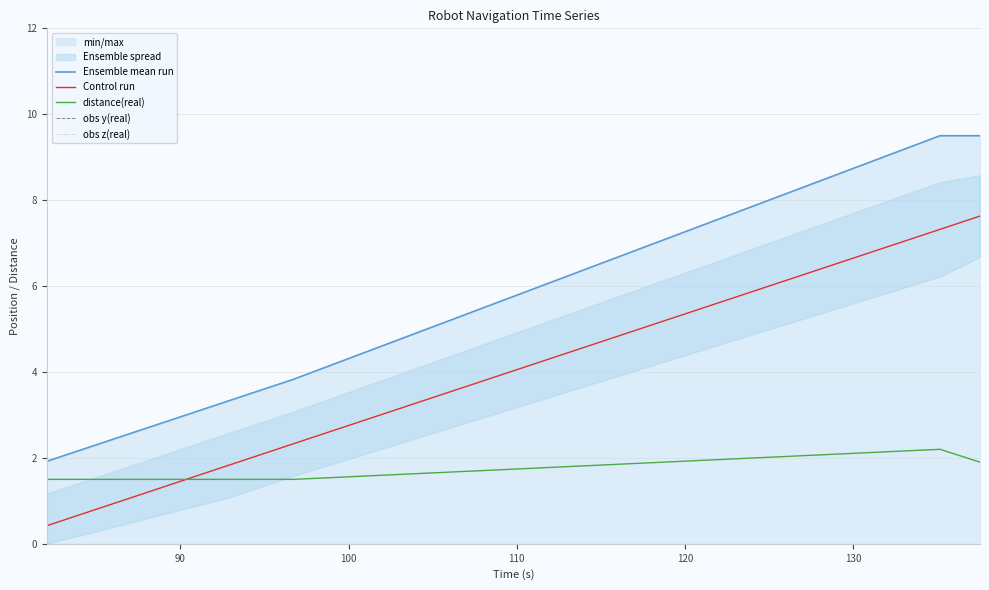

What is the maximum value for distance(real)?

2.2